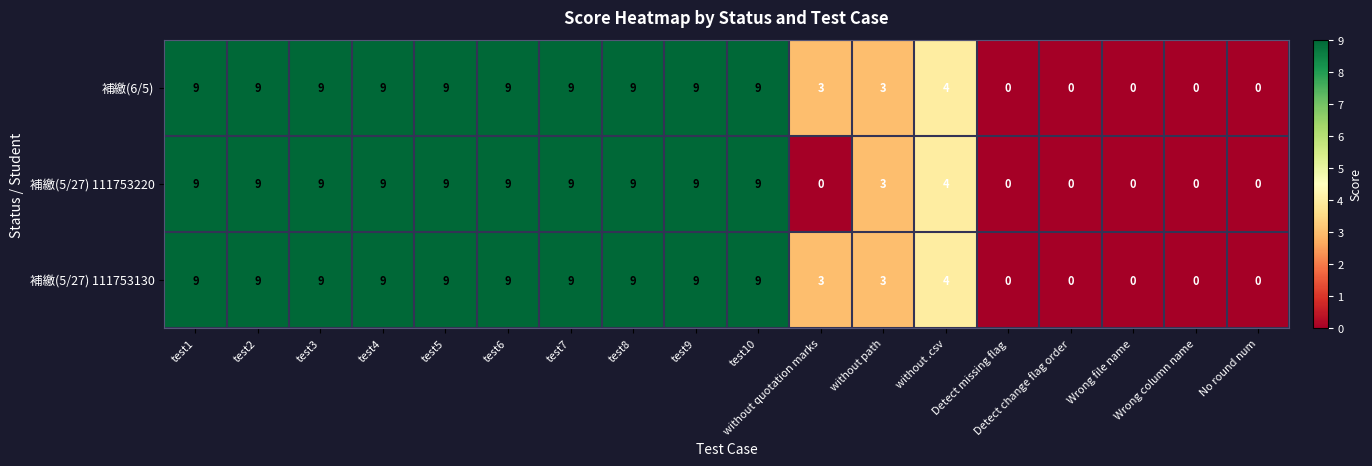

Is the value of 補繳(5/27) 111753130 at Wrong file name greater than the value of 補繳(6/5) at without path?

No